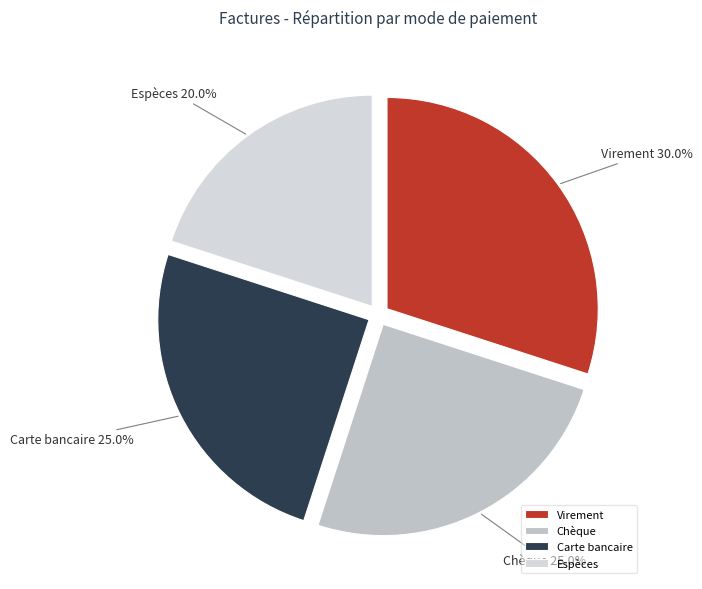

Which slice is the smallest?

Espèces